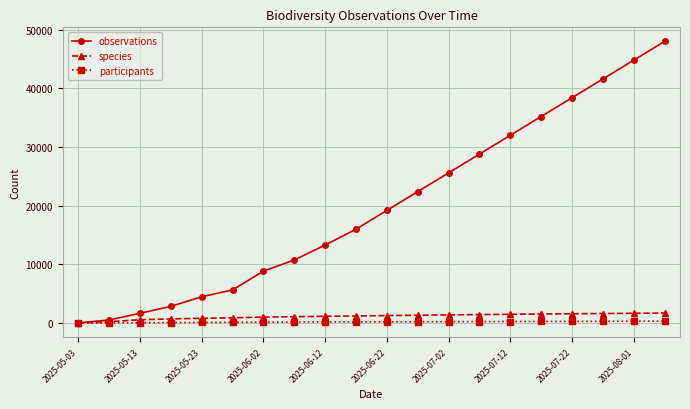

What is the average value of the species series?

1154